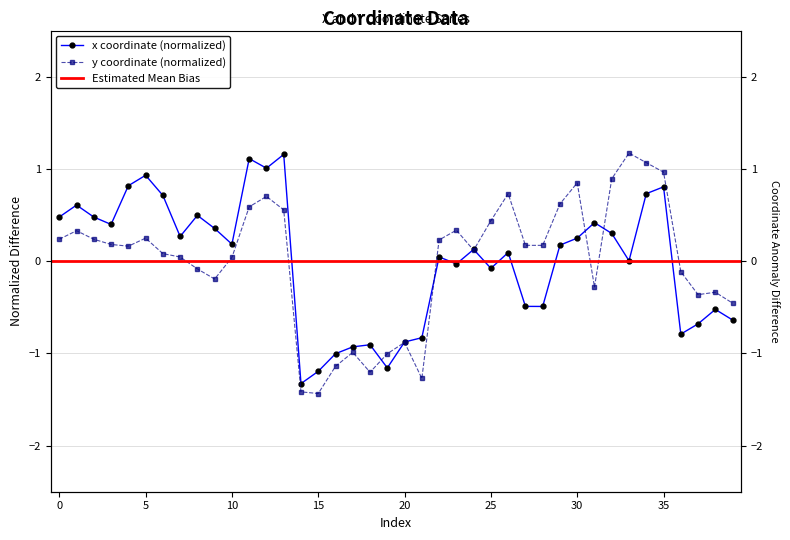

What is the maximum value for y?

1.2